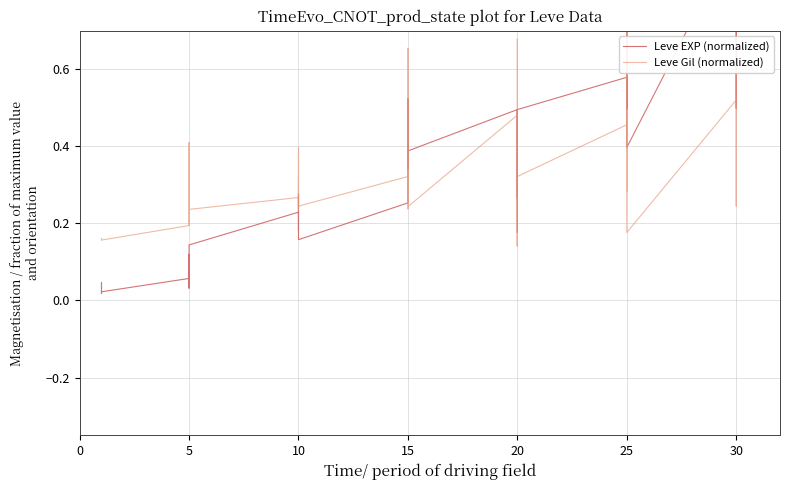

What are all the series names shown in the legend?

Leve EXP (normalized), Leve Gil (normalized)